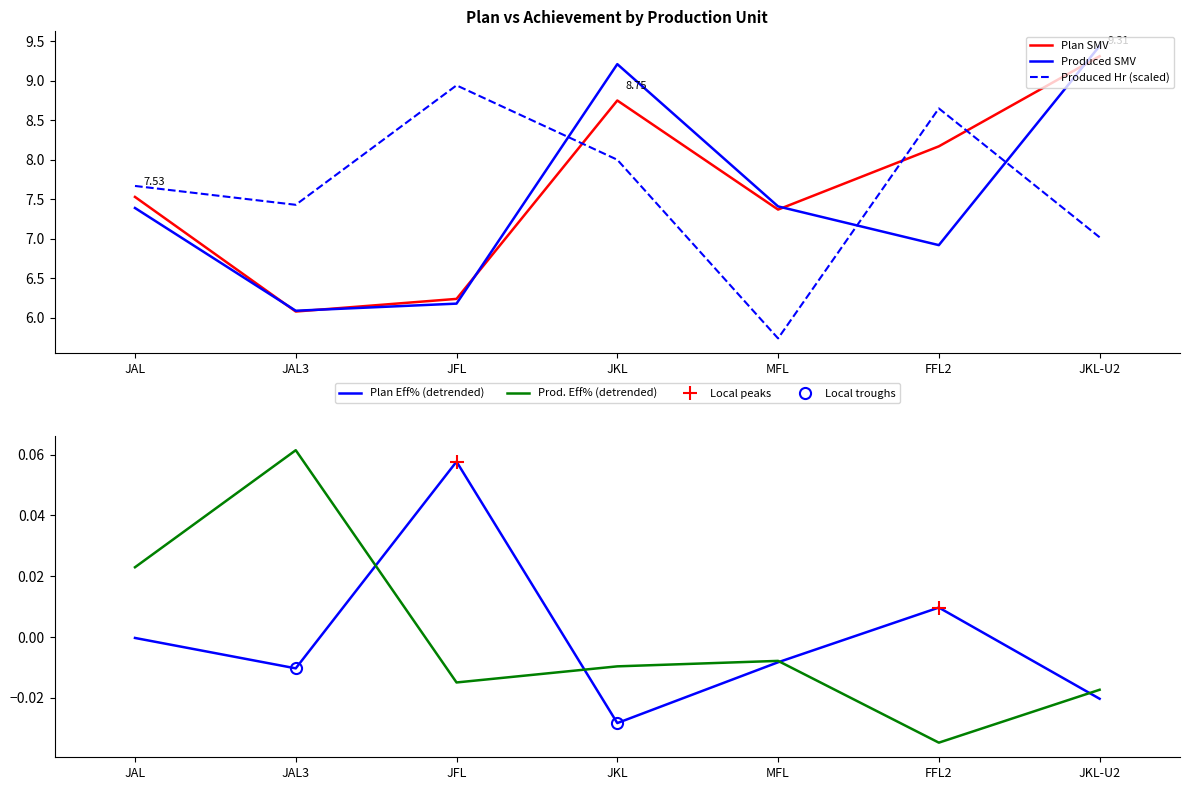

Rank the series at JFL from lowest to highest value.

Prod. Eff%, Plan Eff%, Produced SMV, Plan SMV, Produced Hr